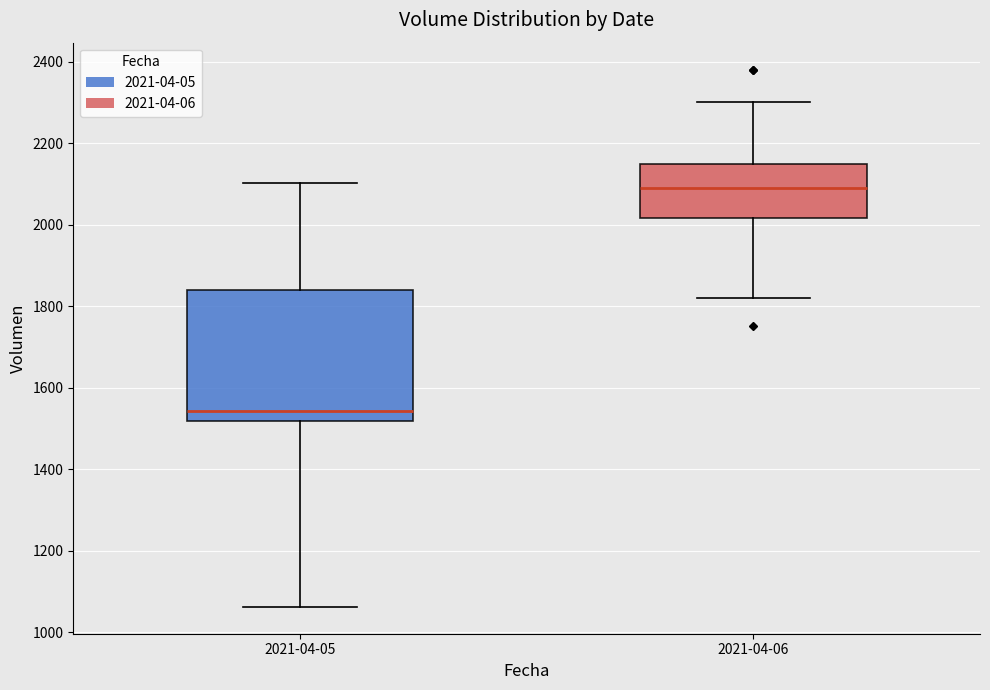

Which box's median line is the highest?

2021-04-06